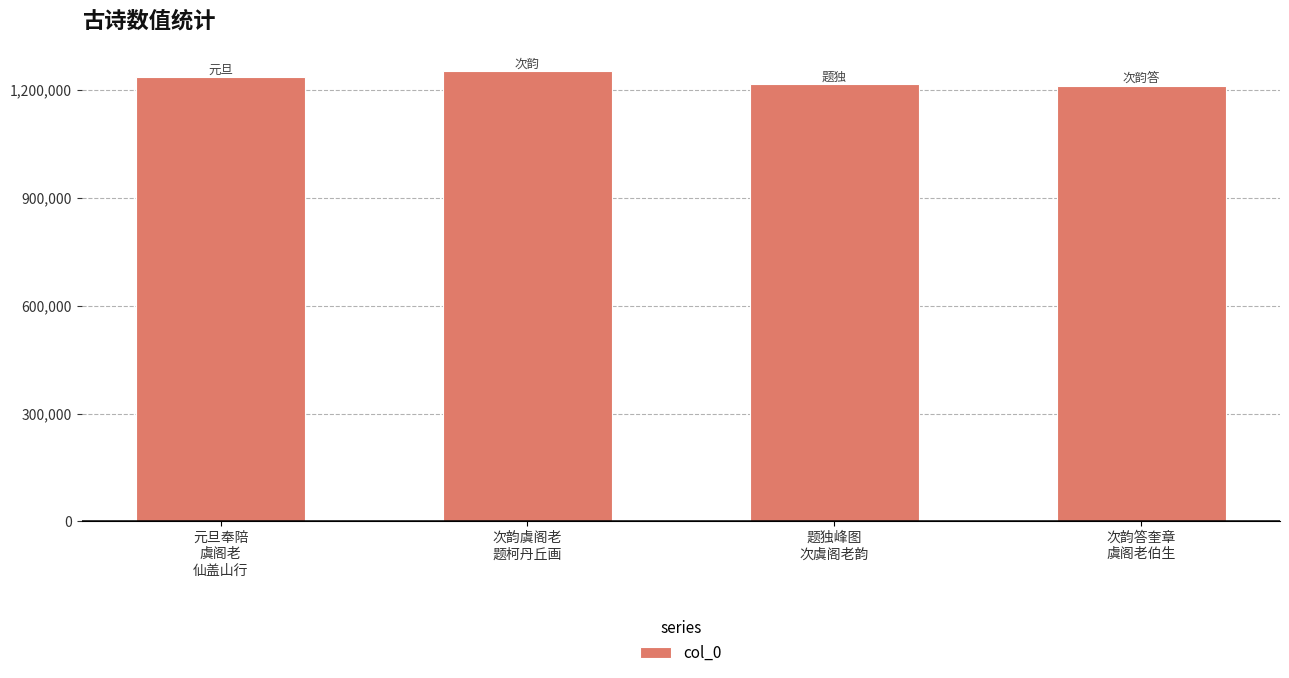

What is the average value?

1228501